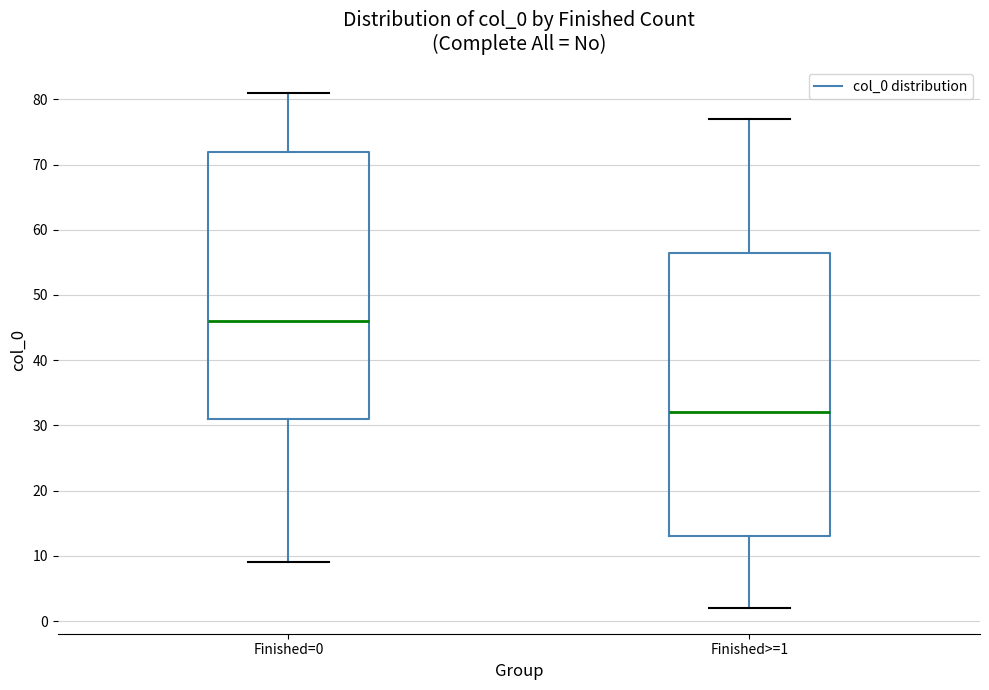

Reading left to right, read every box against the y-axis: the position of its median line, the range the box covers, and the ends of its whiskers. The values are not printed on the chart, so give them approximately, as read against the axis.

Finished=0: median 46, box 31 to 72, whiskers 9 to 81
Finished>=1: median 32, box 13 to 57, whiskers 2 to 77